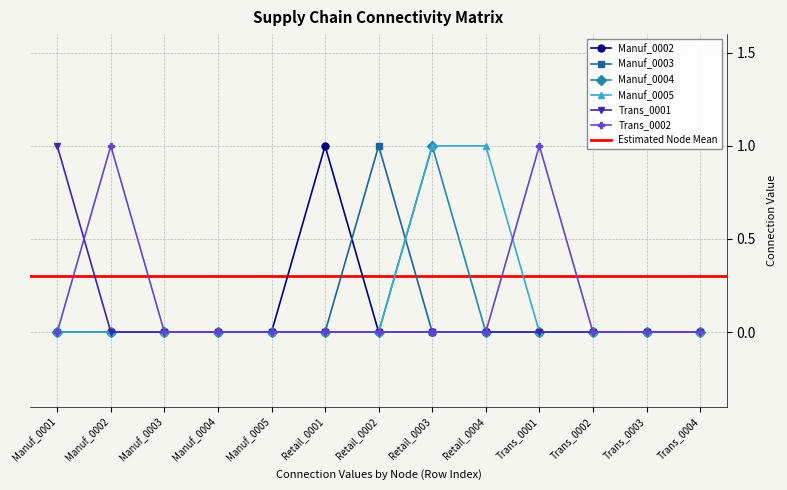

What is the greatest value displayed?

1